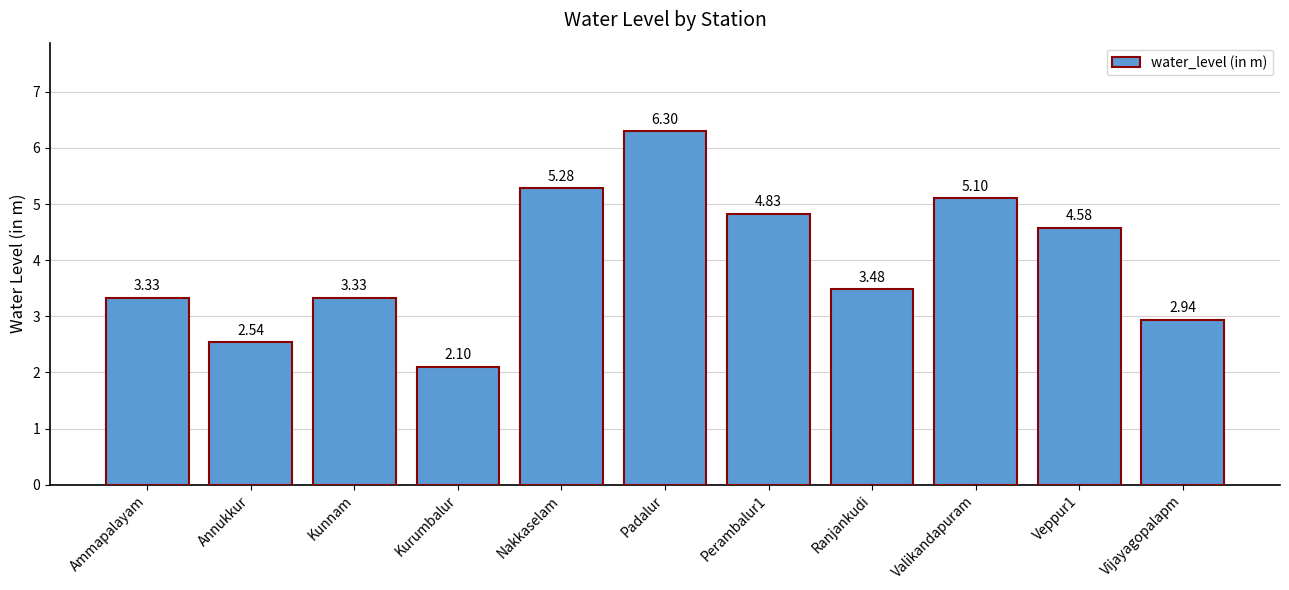

Are the bars grouped side by side (vs. stacked)?

No